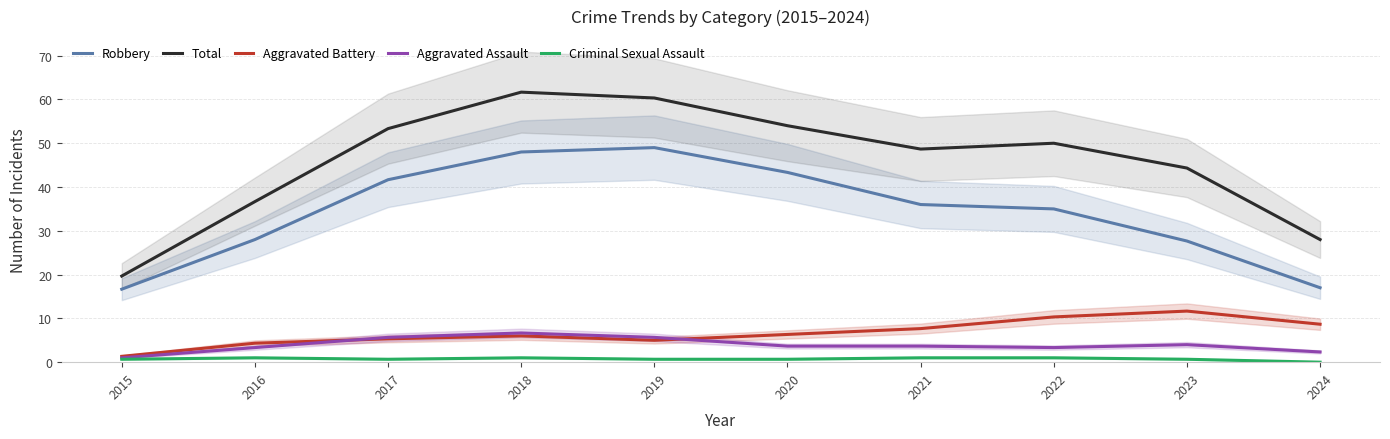

What is the greatest value displayed?

61.7